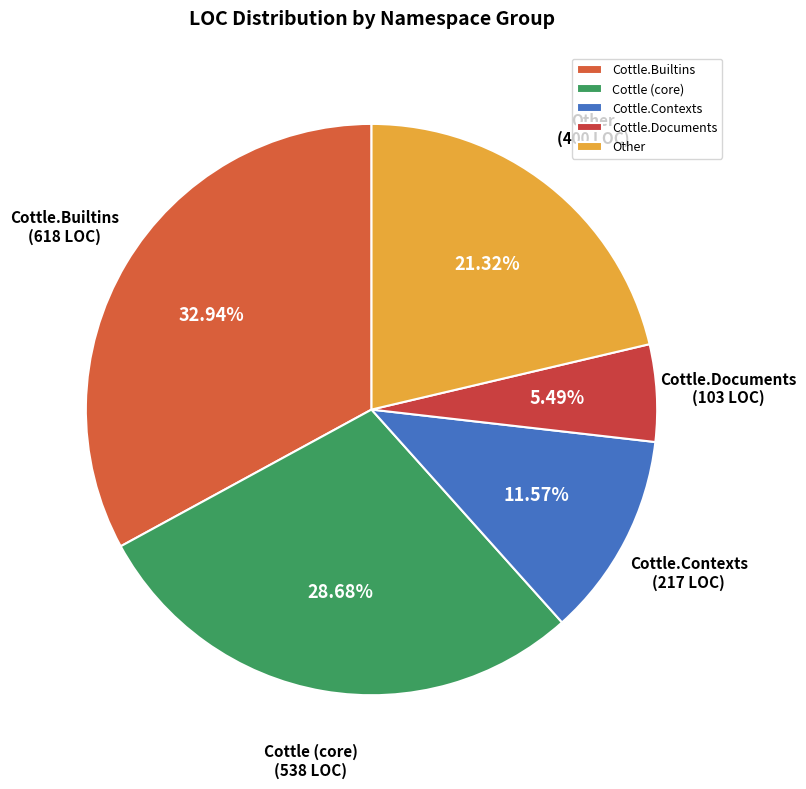

Which slice is the largest?

Cottle.Builtins